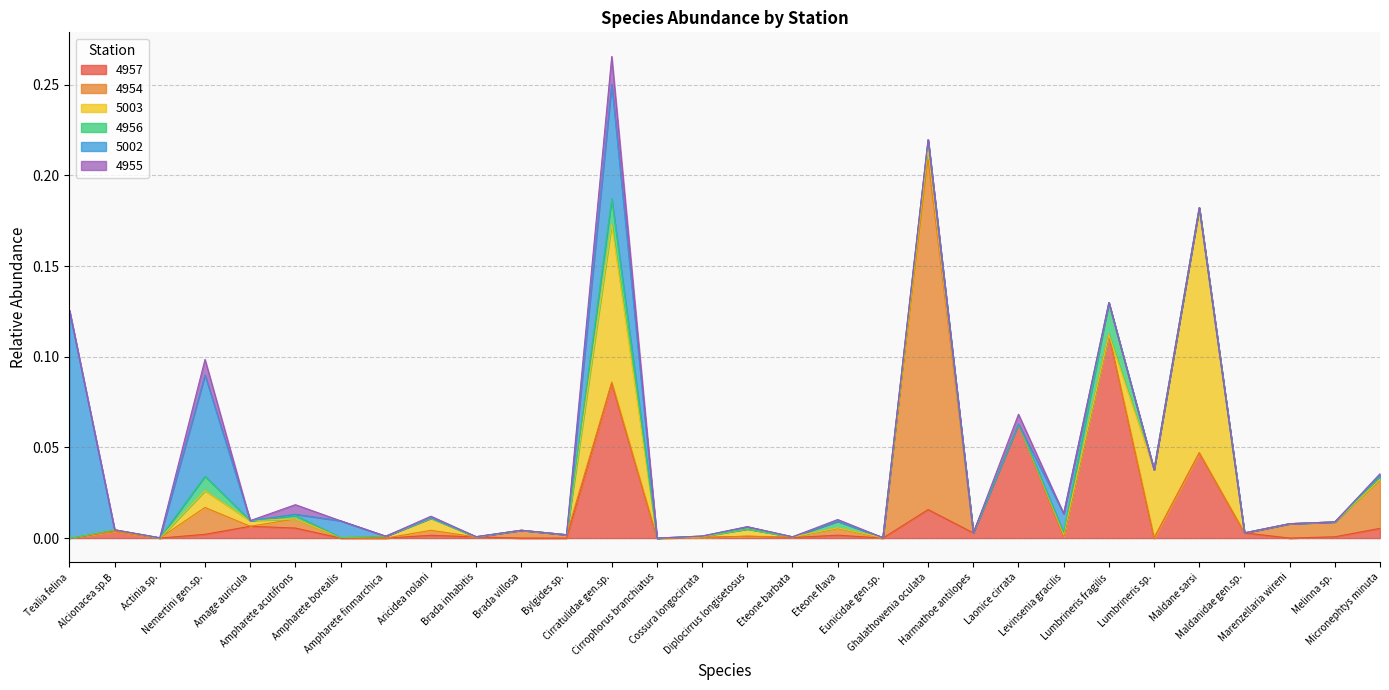

True or false: 4956 has more than 2 interior local peaks.

True